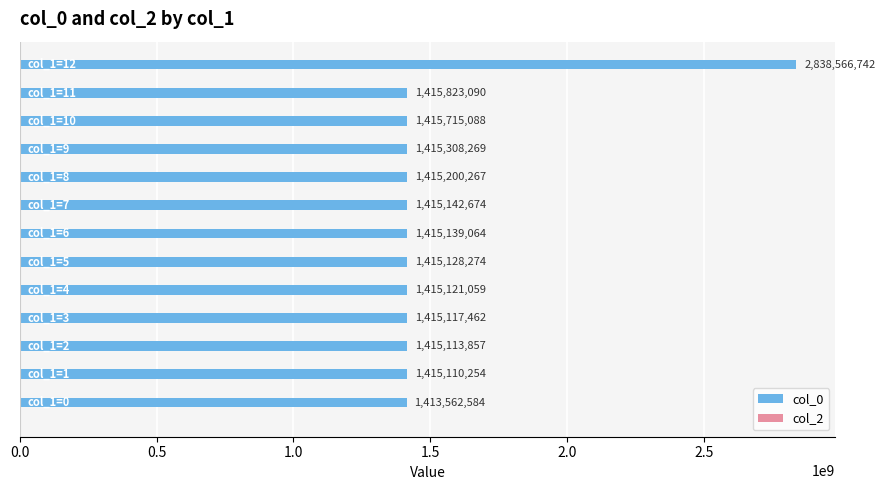

What is the sum of all values?

19820048684